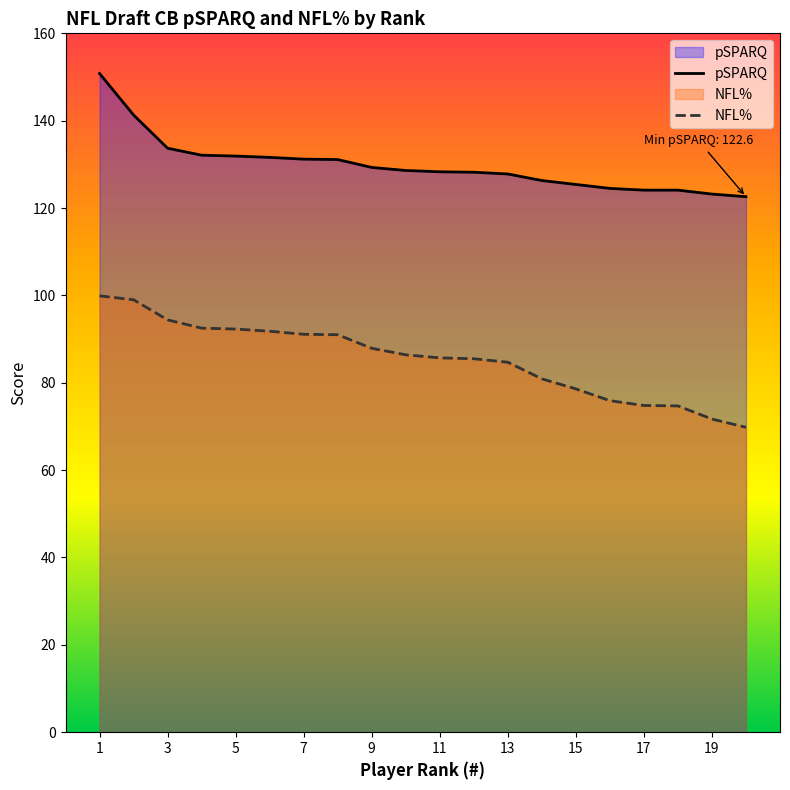

What is the difference between the maximum and minimum values in the pSPARQ series?

28.2